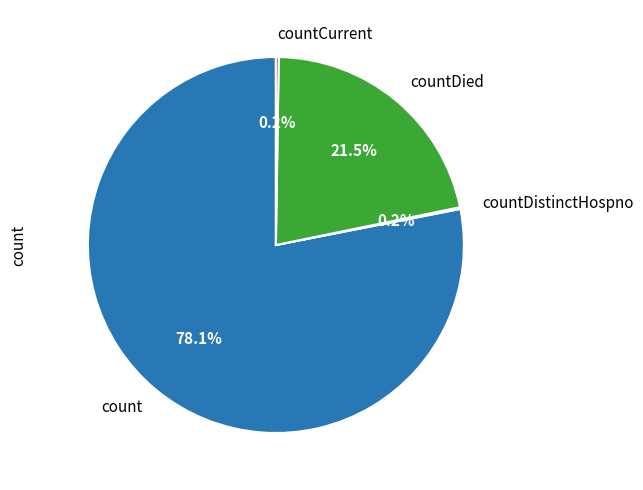

What is the total percentage of countDied and count?

99.6%